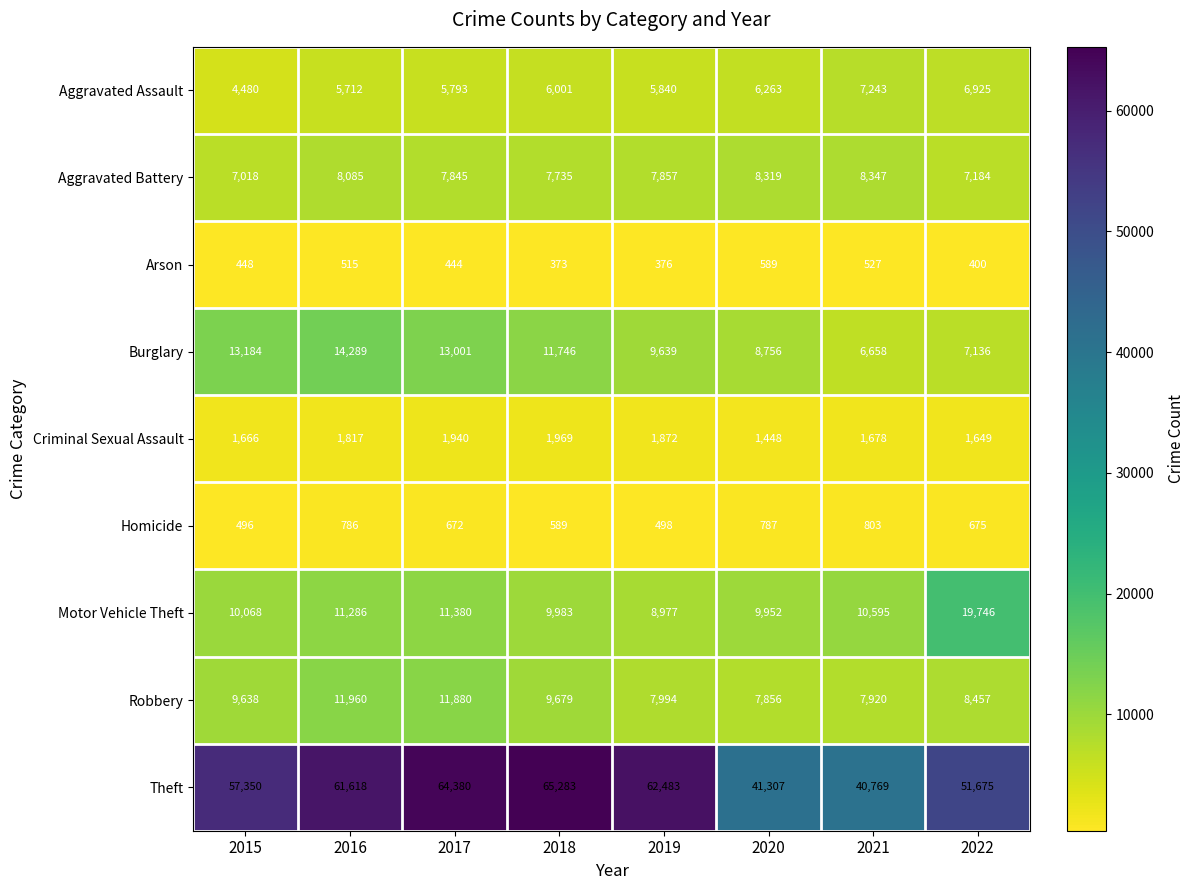

What is the sum of all Aggravated Battery values?

62390